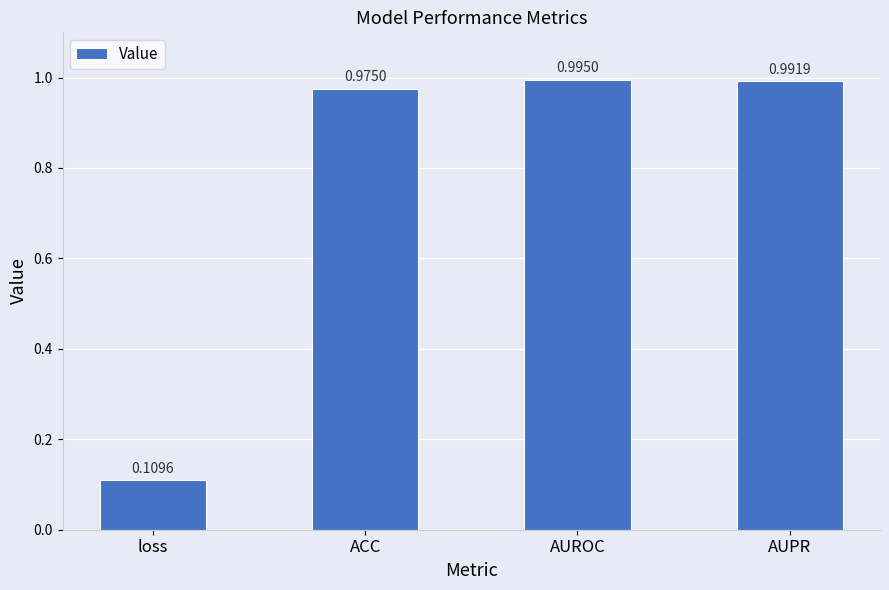

How many categories are shown in the chart?

4